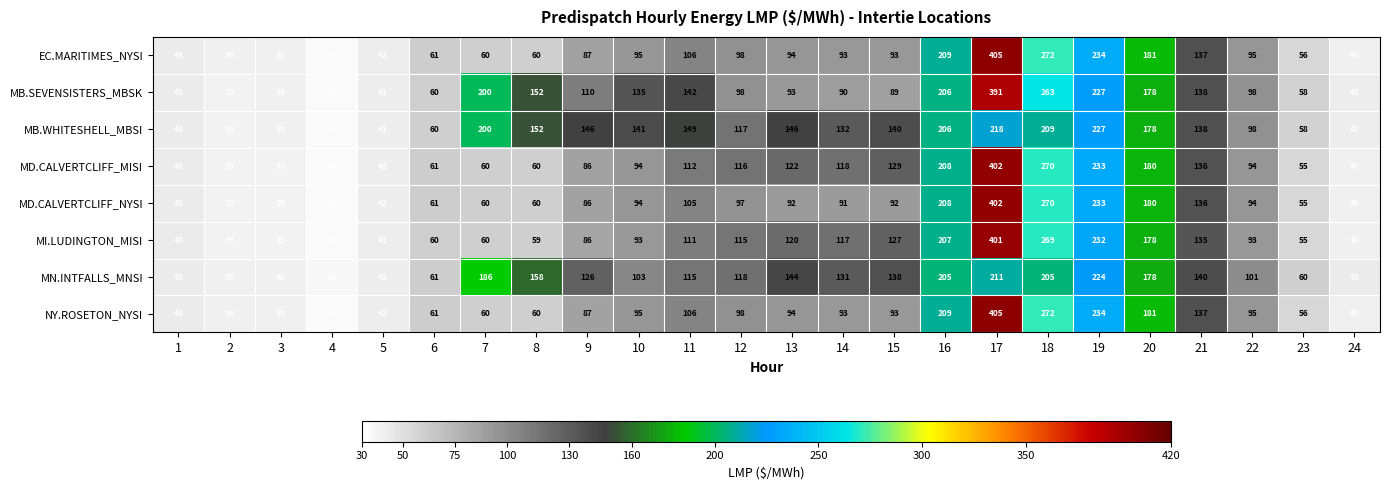

What is the average value of the MD.CALVERTCLIFF_NYSI series?

111